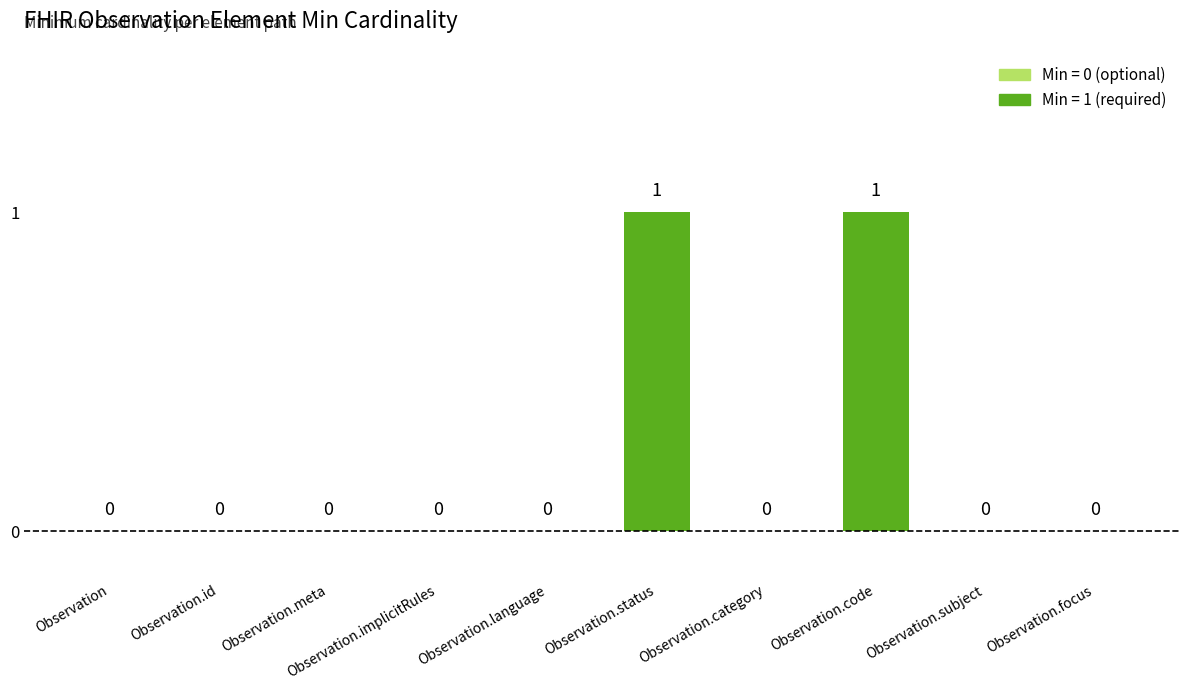

What is the sum of all values?

2